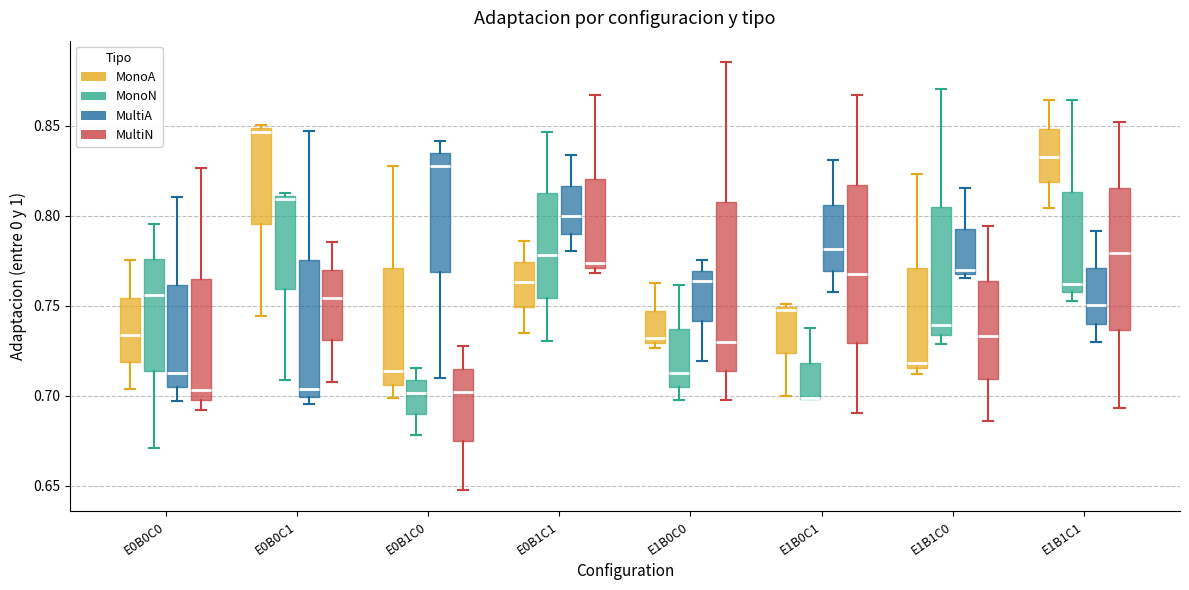

Reading left to right, read every box against the y-axis: the position of its median line, the range the box covers, and the ends of its whiskers. The values are not printed on the chart, so give them approximately, as read against the axis.

E0B0C0 (MonoA): median 0.735, box 0.720 to 0.755, whiskers 0.705 to 0.775
E0B0C0 (MonoN): median 0.755, box 0.715 to 0.775, whiskers 0.670 to 0.795
E0B0C0 (MultiA): median 0.715, box 0.705 to 0.760, whiskers 0.695 to 0.810
E0B0C0 (MultiN): median 0.705, box 0.700 to 0.765, whiskers 0.690 to 0.825
E0B0C1 (MonoA): median 0.845, box 0.795 to 0.850, whiskers 0.745 to 0.850 (just above the box's upper edge)
E0B0C1 (MonoN): median 0.810 (just below the box's upper edge), box 0.760 to 0.810, whiskers 0.710 to 0.815
E0B0C1 (MultiA): median 0.705, box 0.700 to 0.775, whiskers 0.695 to 0.845
E0B0C1 (MultiN): median 0.755, box 0.730 to 0.770, whiskers 0.705 to 0.785
E0B1C0 (MonoA): median 0.715, box 0.705 to 0.770, whiskers 0.700 to 0.830
E0B1C0 (MonoN): median 0.700, box 0.690 to 0.710, whiskers 0.680 to 0.715
E0B1C0 (MultiA): median 0.830, box 0.770 to 0.835, whiskers 0.710 to 0.840
E0B1C0 (MultiN): median 0.700, box 0.675 to 0.715, whiskers 0.650 to 0.725
E0B1C1 (MonoA): median 0.765, box 0.750 to 0.775, whiskers 0.735 to 0.785
E0B1C1 (MonoN): median 0.780, box 0.755 to 0.810, whiskers 0.730 to 0.845
E0B1C1 (MultiA): median 0.800, box 0.790 to 0.815, whiskers 0.780 to 0.835
E0B1C1 (MultiN): median 0.775, box 0.770 to 0.820, whiskers 0.770 (just below the box's lower edge) to 0.865
E1B0C0 (MonoA): median 0.730 (just above the box's lower edge), box 0.730 to 0.745, whiskers 0.725 to 0.765
E1B0C0 (MonoN): median 0.715, box 0.705 to 0.735, whiskers 0.700 to 0.760
E1B0C0 (MultiA): median 0.765, box 0.740 to 0.770, whiskers 0.720 to 0.775
E1B0C0 (MultiN): median 0.730, box 0.715 to 0.805, whiskers 0.700 to 0.885
E1B0C1 (MonoA): median 0.745, box 0.725 to 0.750, whiskers 0.700 to 0.750 (just above the box's upper edge)
E1B0C1 (MonoN): median 0.700 (drawn on the box's lower edge), box 0.700 to 0.720, whiskers 0.700 to 0.740
E1B0C1 (MultiA): median 0.780, box 0.770 to 0.805, whiskers 0.760 to 0.830
E1B0C1 (MultiN): median 0.765, box 0.730 to 0.815, whiskers 0.690 to 0.865
E1B1C0 (MonoA): median 0.720, box 0.715 to 0.770, whiskers 0.710 to 0.825
E1B1C0 (MonoN): median 0.740, box 0.735 to 0.805, whiskers 0.730 to 0.870
E1B1C0 (MultiA): median 0.770, box 0.765 to 0.790, whiskers 0.765 (just below the box's lower edge) to 0.815
E1B1C0 (MultiN): median 0.735, box 0.710 to 0.765, whiskers 0.685 to 0.795
E1B1C1 (MonoA): median 0.830, box 0.820 to 0.850, whiskers 0.805 to 0.865
E1B1C1 (MonoN): median 0.760, box 0.755 to 0.815, whiskers 0.755 (just below the box's lower edge) to 0.865
E1B1C1 (MultiA): median 0.750, box 0.740 to 0.770, whiskers 0.730 to 0.790
E1B1C1 (MultiN): median 0.780, box 0.735 to 0.815, whiskers 0.695 to 0.850